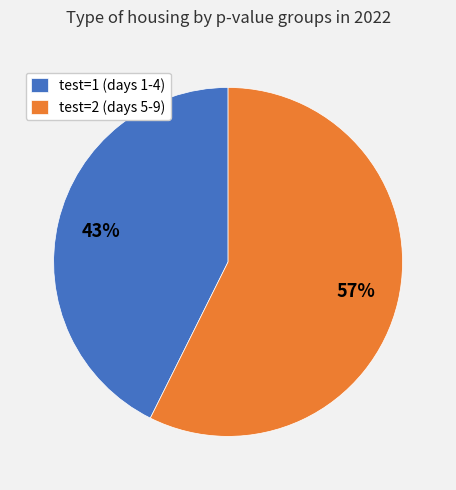

Approximately how many times larger is the value at test=2 (days 5-9) compared to test=1 (days 1-4)?

1.3